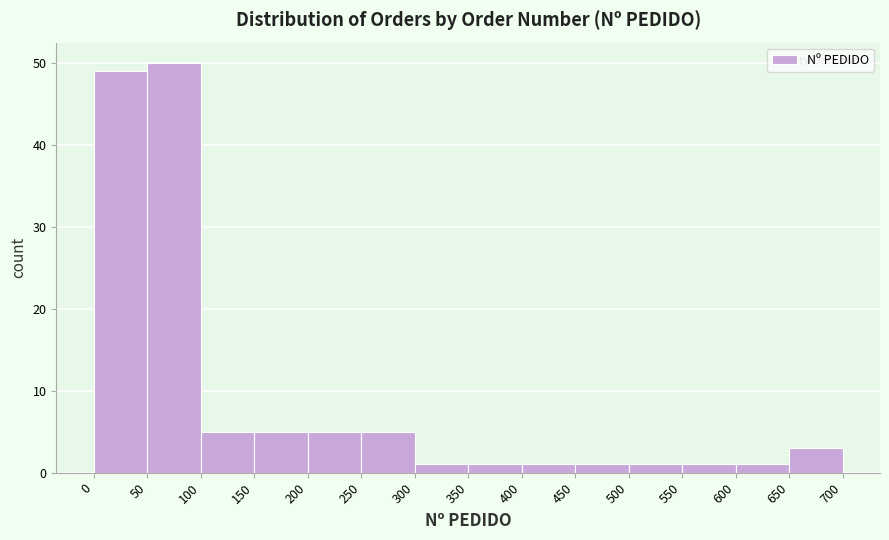

Which range on the x-axis has the tallest bar?

50 to 100